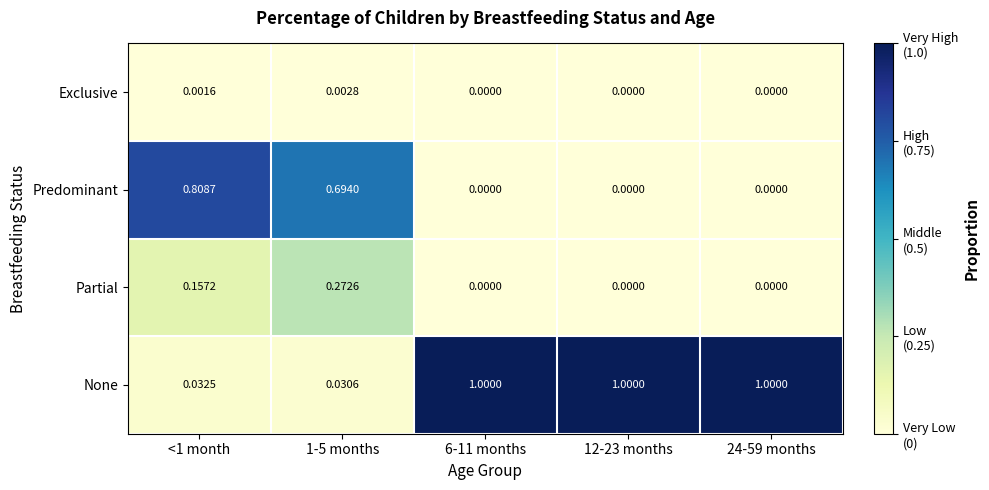

List the series in order of their peak value, highest first.

None, Predominant, Partial, Exclusive